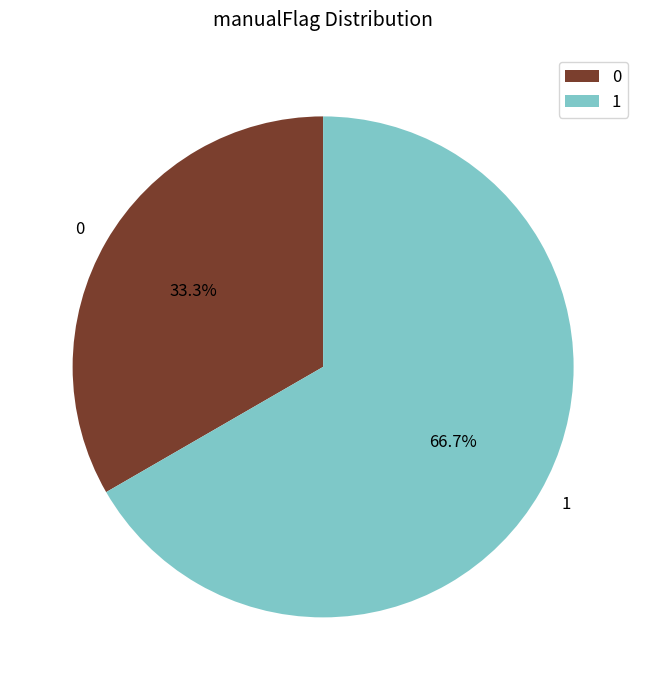

To the nearest percent, what percentage of the pie is 1?

67%